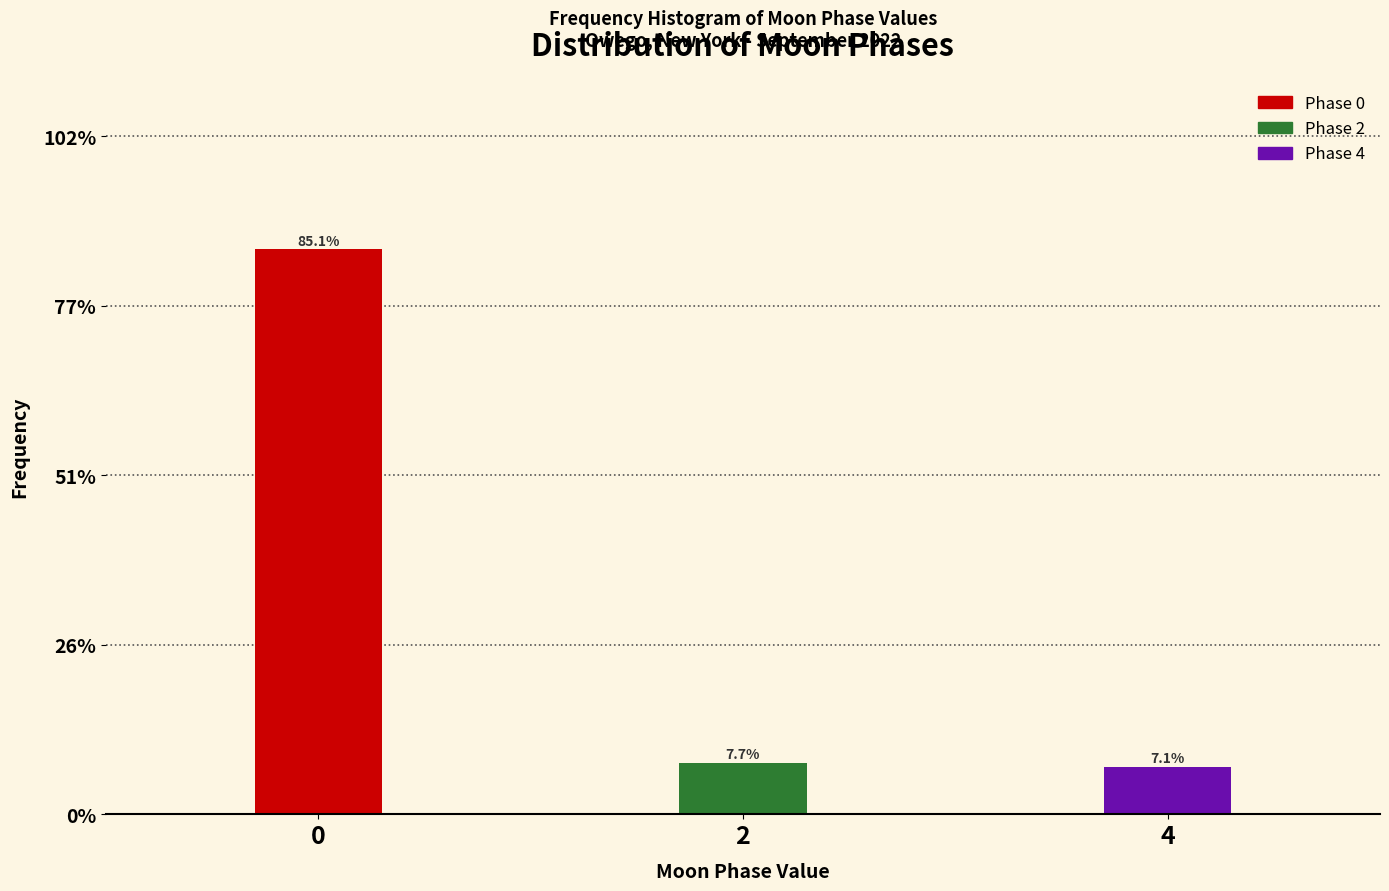

Are the bars horizontal?

No